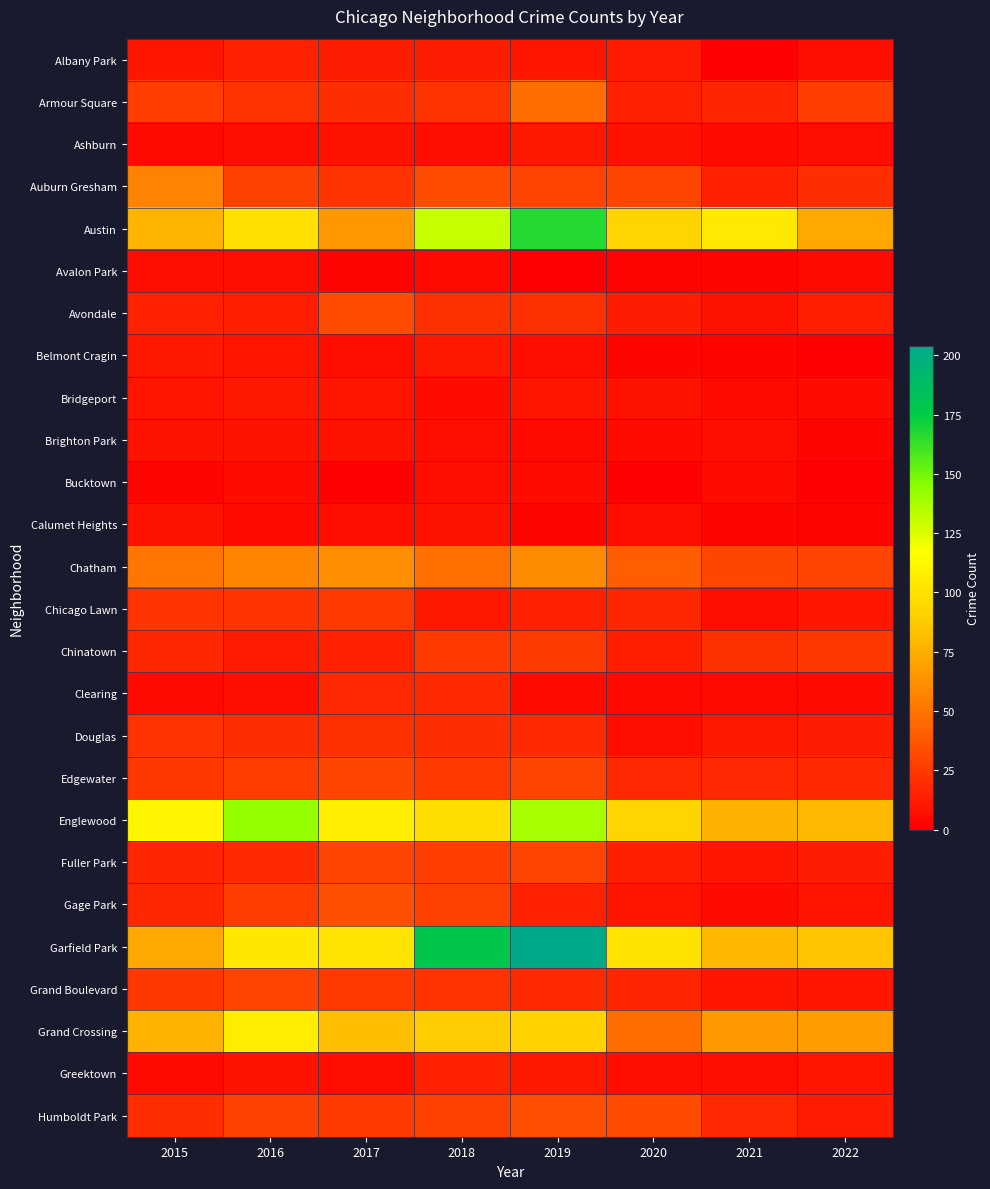

At how many categories does at least one series exceed 71?

8